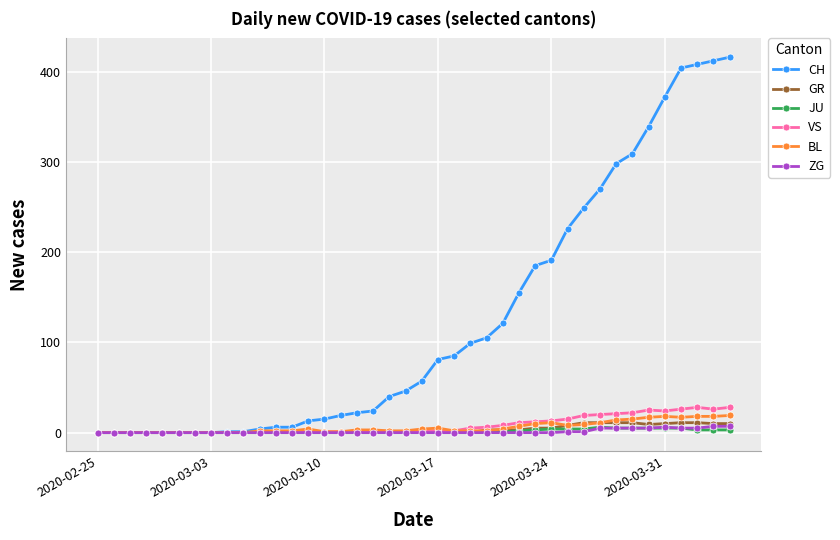

Which series has the widest spread of values?

CH